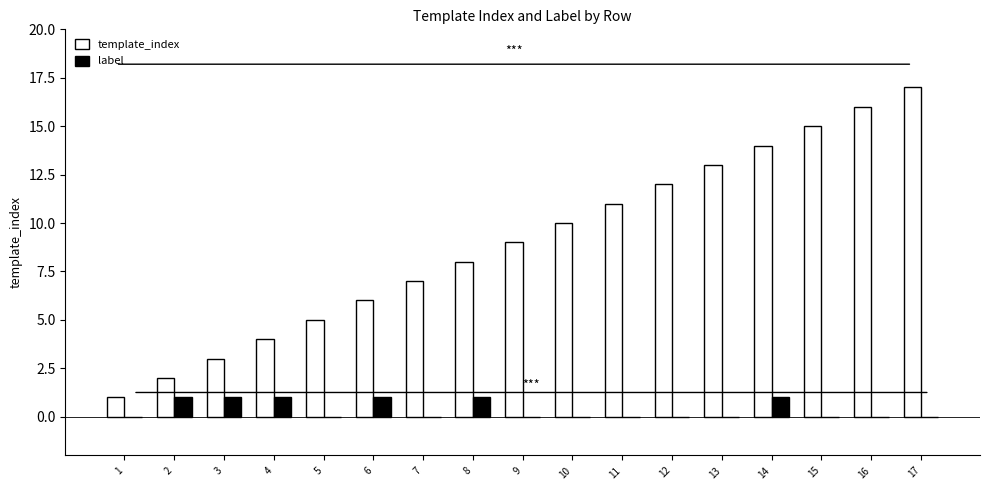

Is it true that label equals 0 at 15?

True